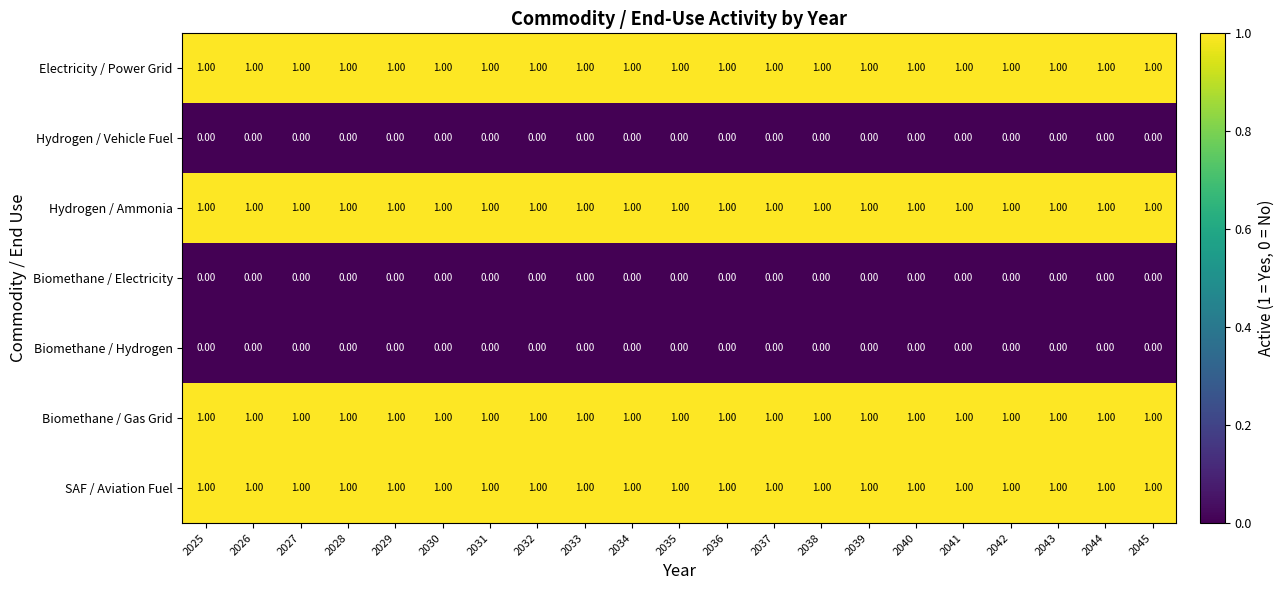

At how many categories does at least one series exceed 0?

21